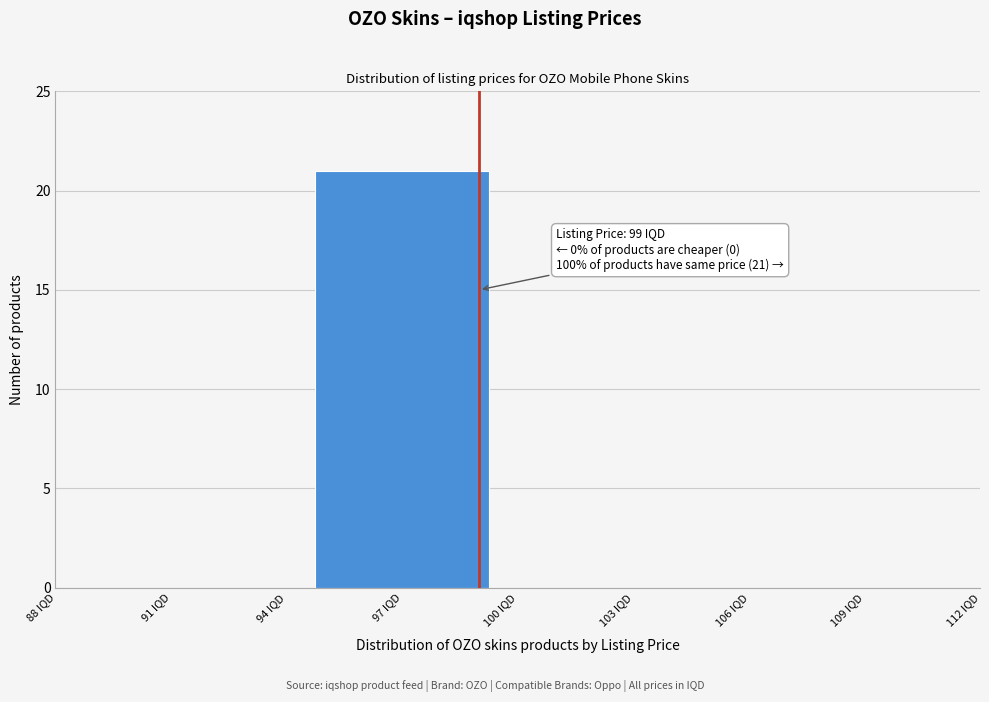

Reading left to right, transcribe all the data shown in this chart.

91 IQD=0	97 IQD=21	103 IQD=0	106 IQD=0